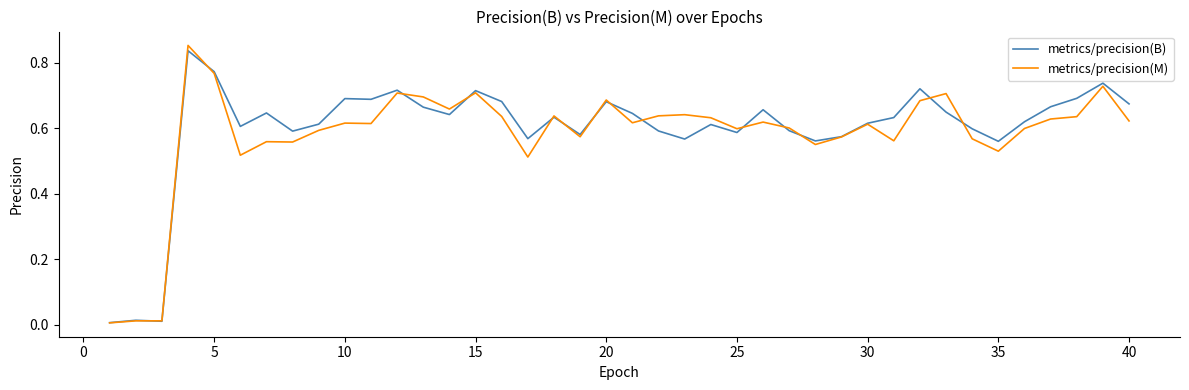

Which series has the widest spread of values?

metrics/precision(M)